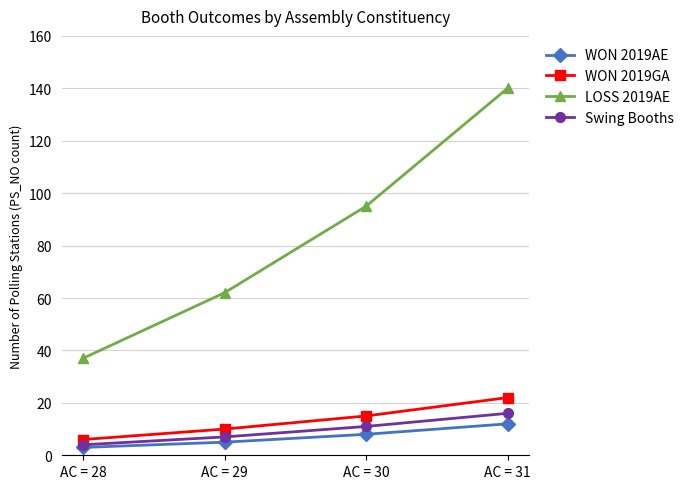

Where is WON 2019GA nearest to the value 14?

AC = 30